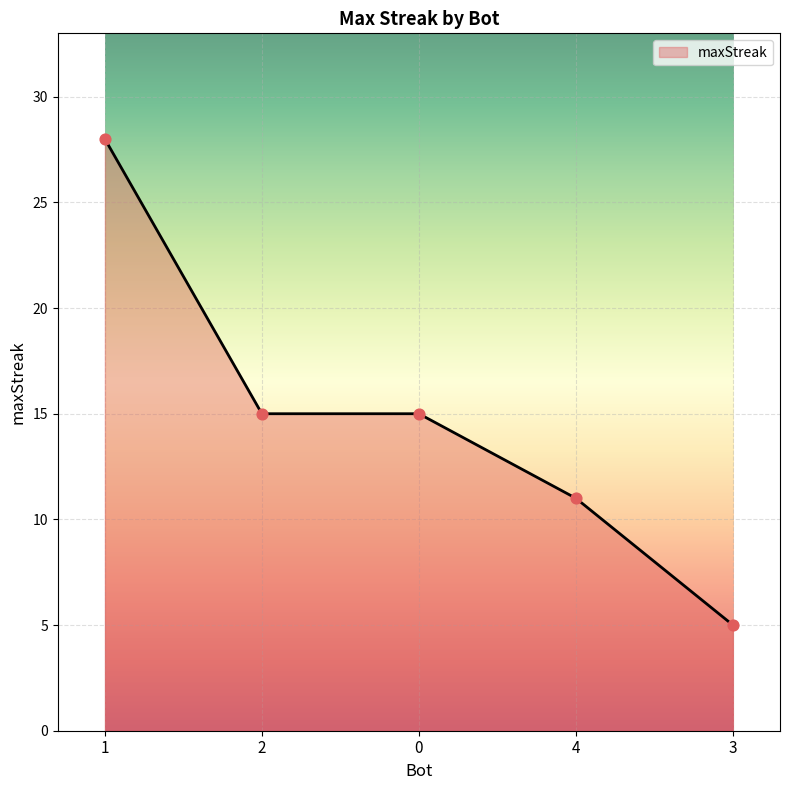

What is the change in value from 0 to 3?

-10